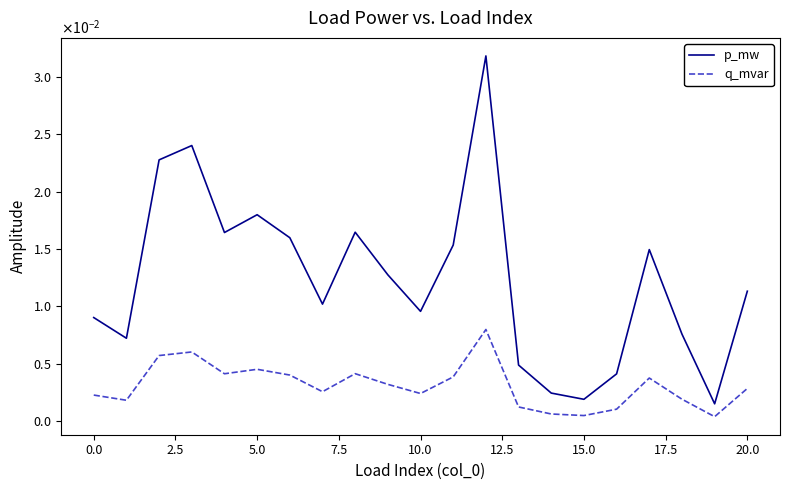

At which category is the sum across all series the highest?

12